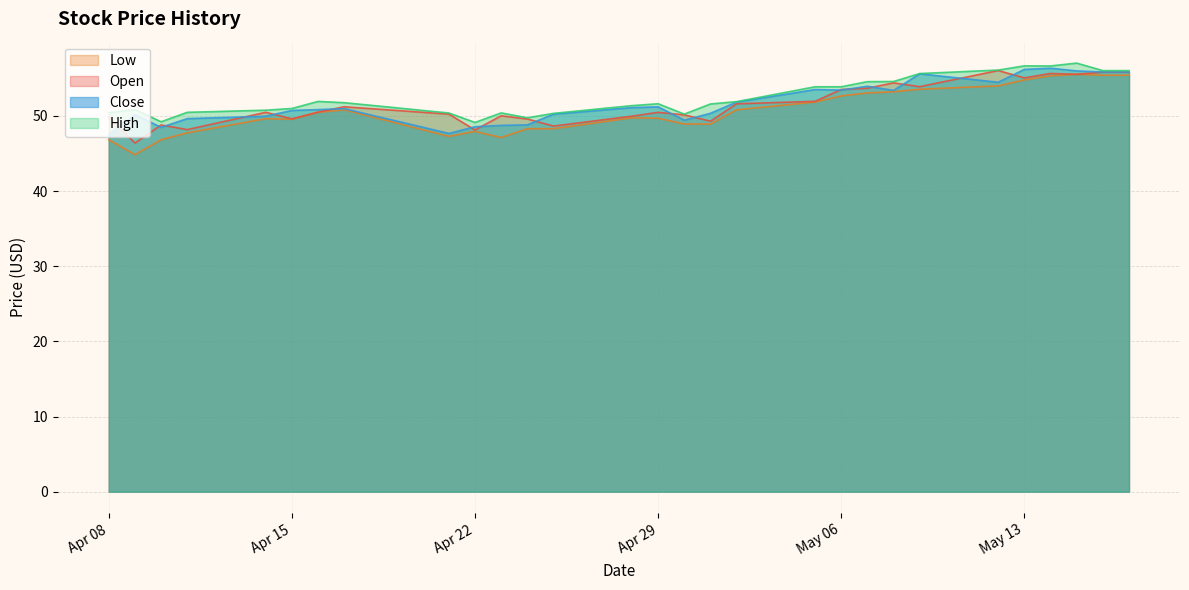

What is the sum of all Open values?

2057.8